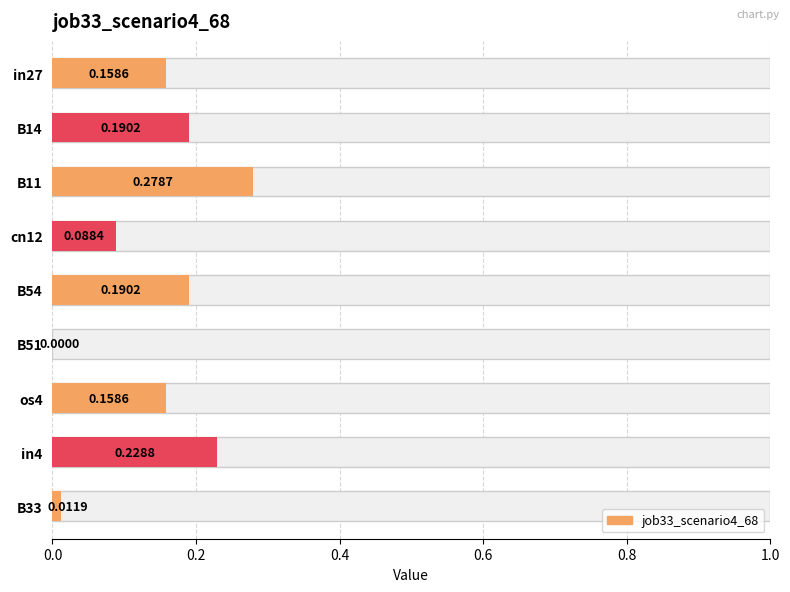

What is the change in value from B11 to B33?

-0.3